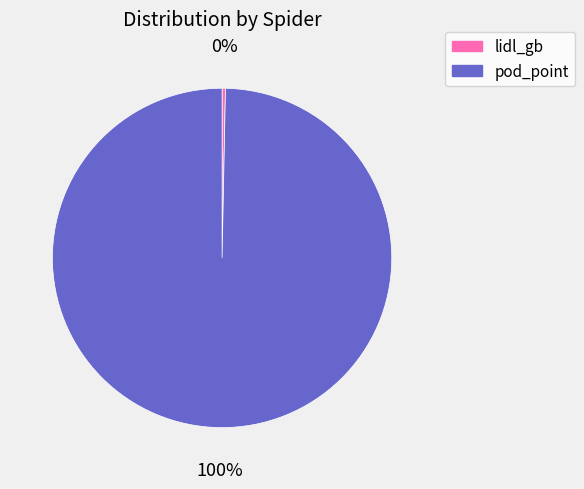

The lidl_gb slice represents 0% of the pie. True or false?

True